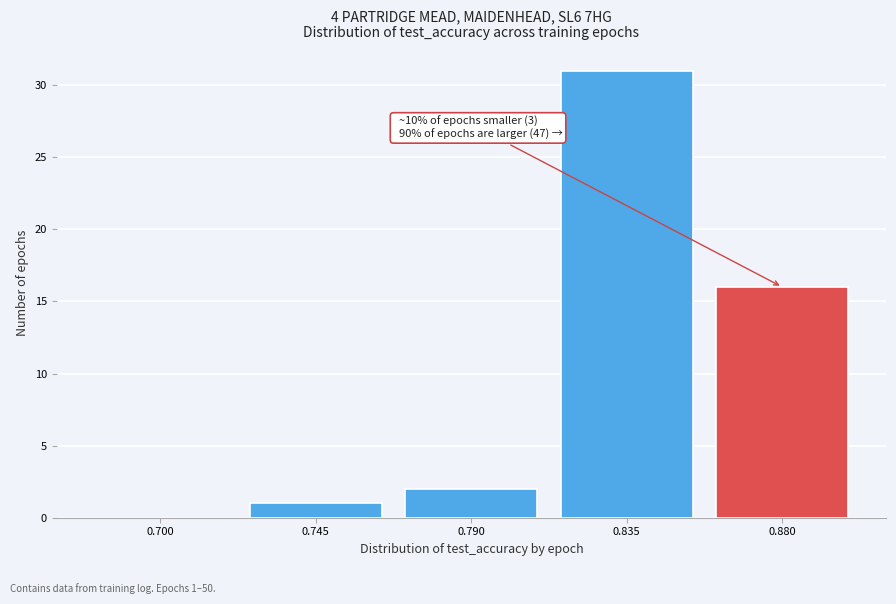

Reading right to left, list all the values displayed in this chart.

0.880=16	0.835=31	0.790=2	0.745=1	0.700=0